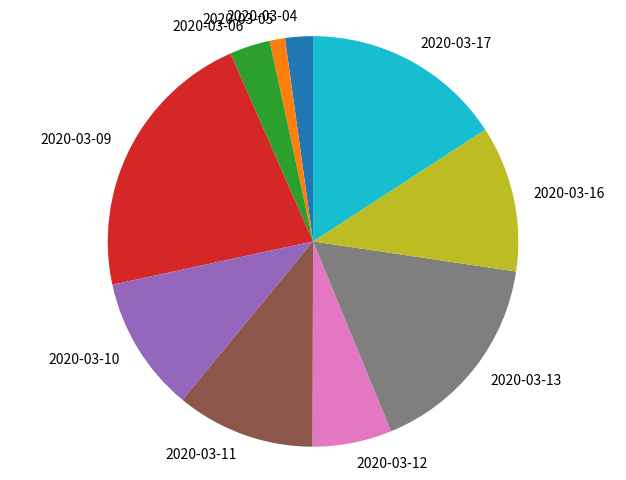

The 2020-03-12 slice represents 1% of the pie. True or false?

False